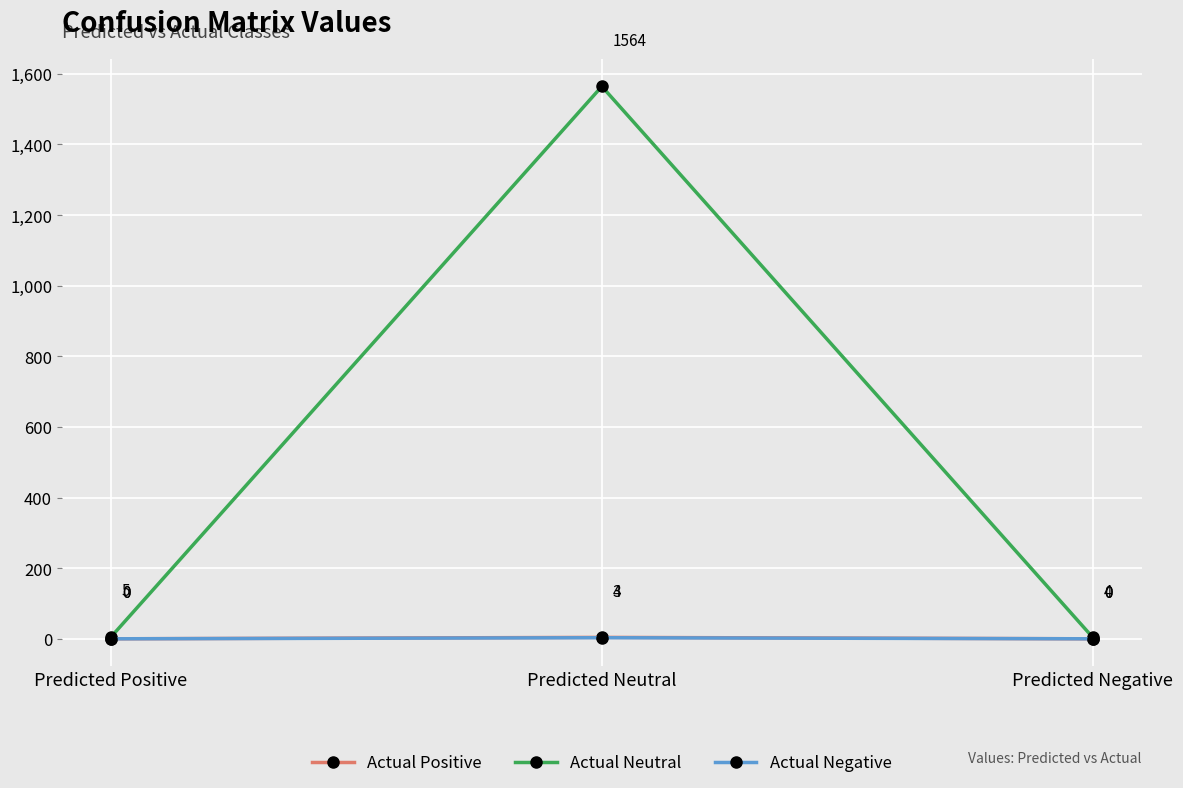

The value of Actual Positive at Predicted Positive is 0. True or false?

True